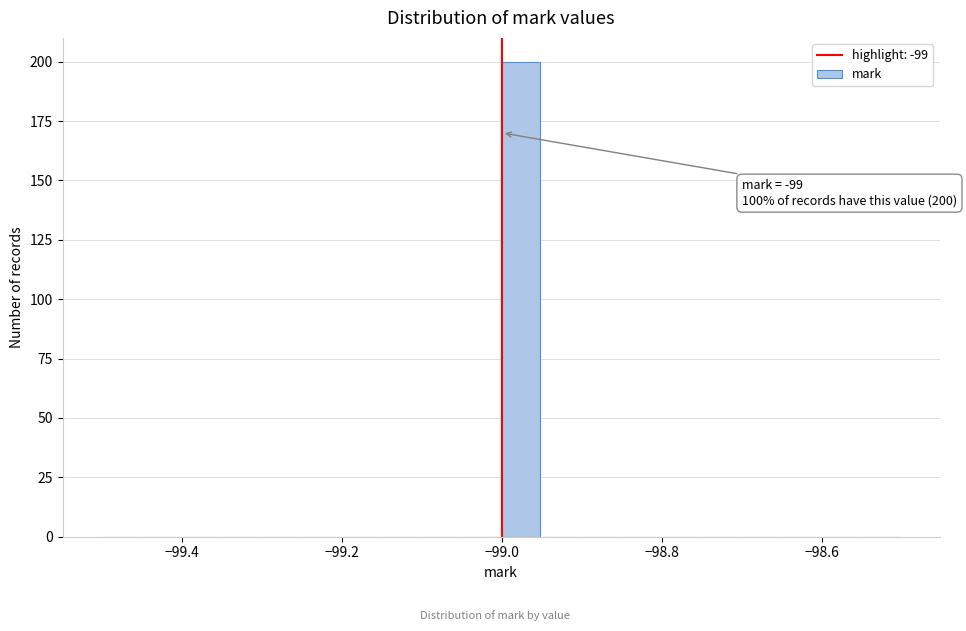

Read against the x-axis, roughly where is the centre of the tallest bar?

-98.98